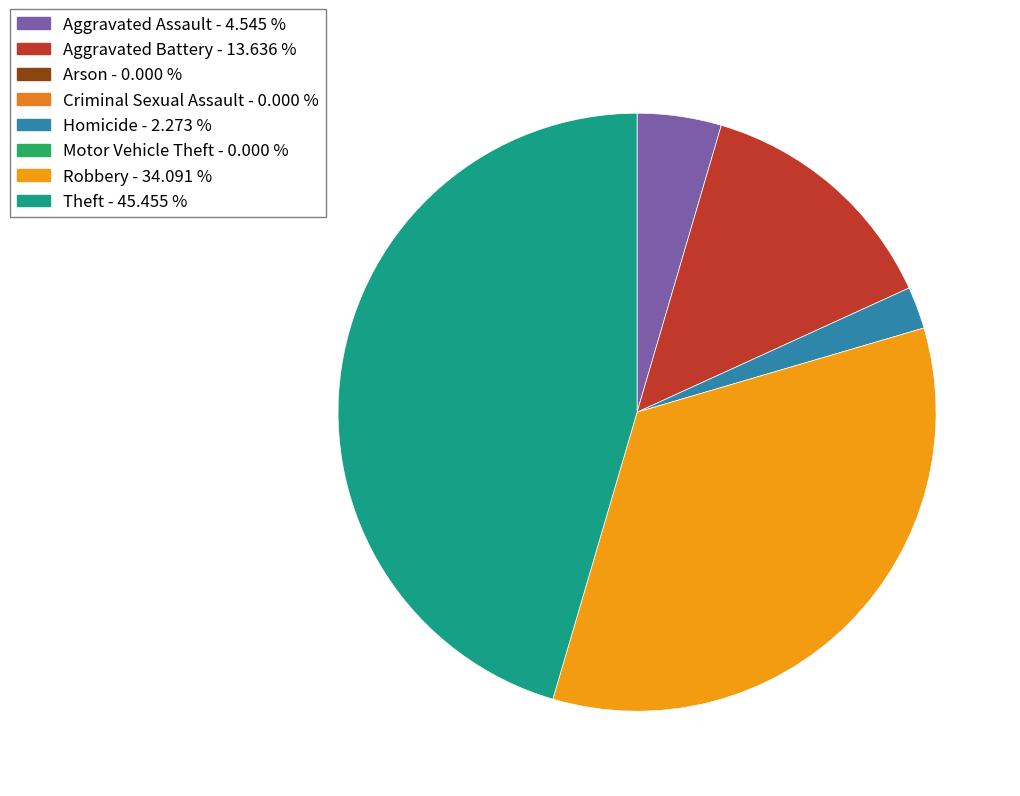

Is there a majority slice in this chart?

No